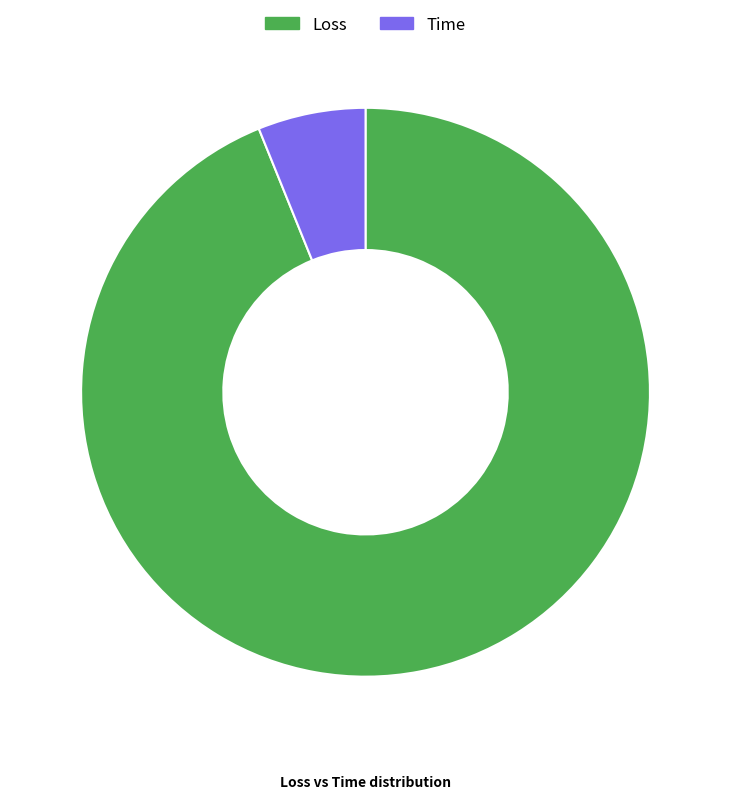

Is it true that Loss is 99% of the pie?

False